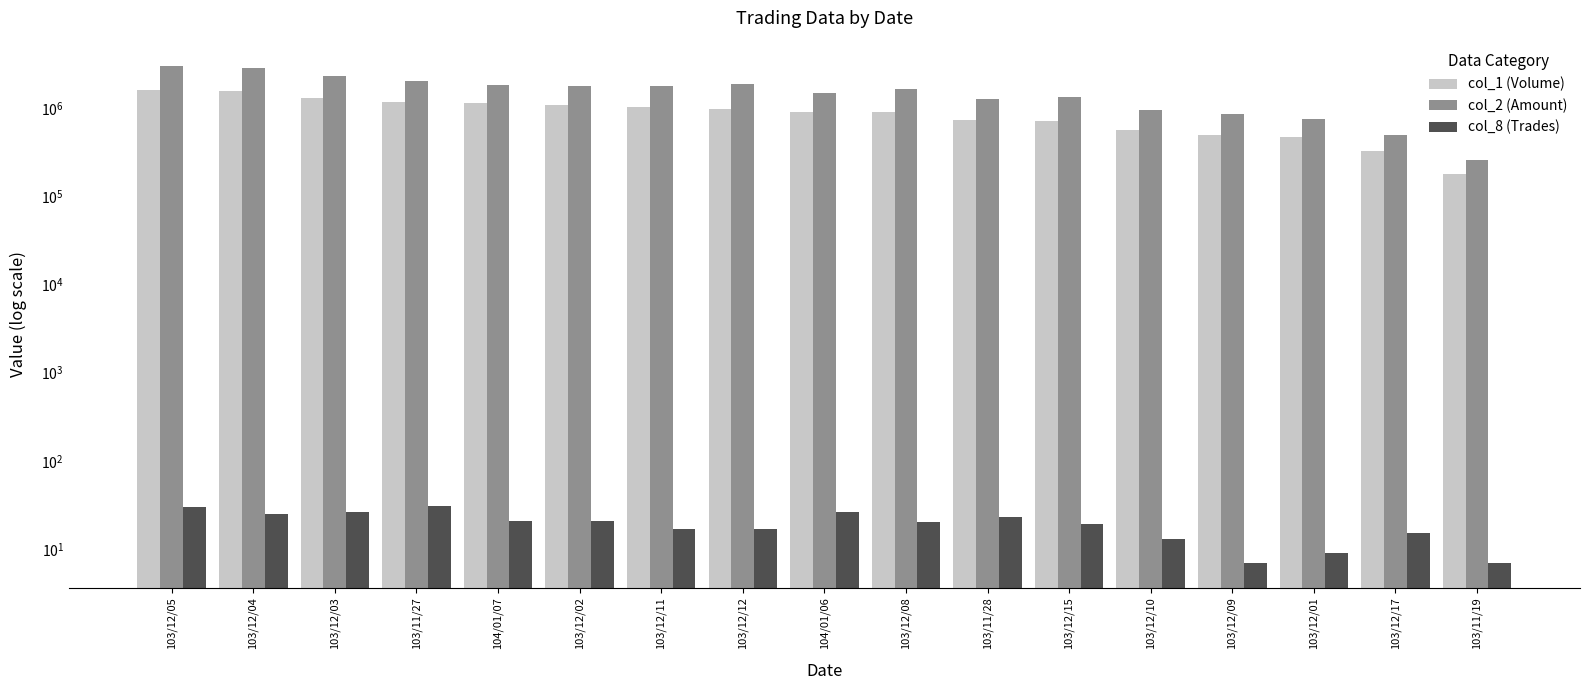

How many values in the col_1 (Volume) series are below 900000?

8